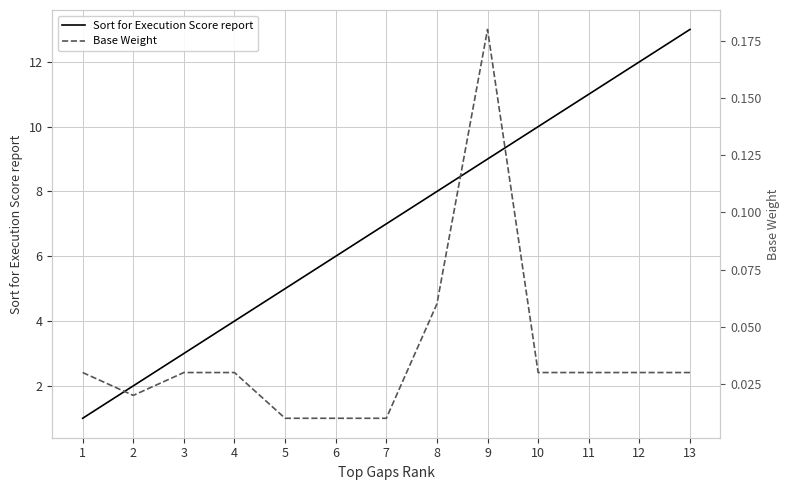

What is the sum of the Base Weight values at 13 and 12?

0.1